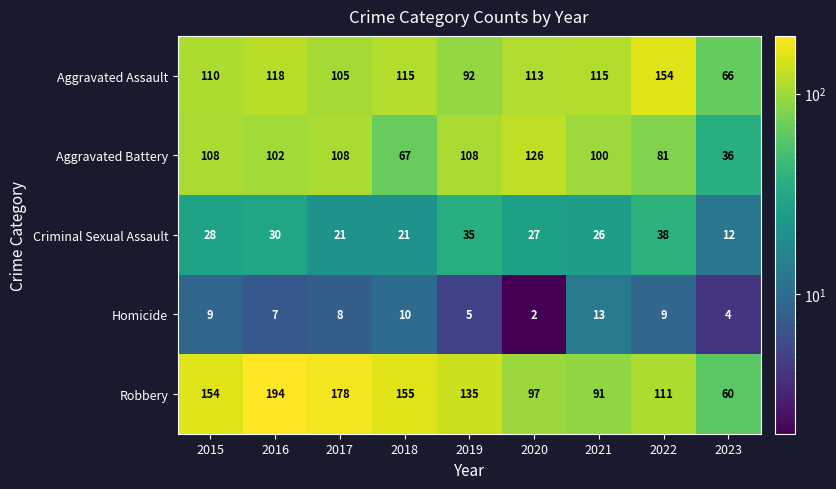

How many data points does each series have?

9